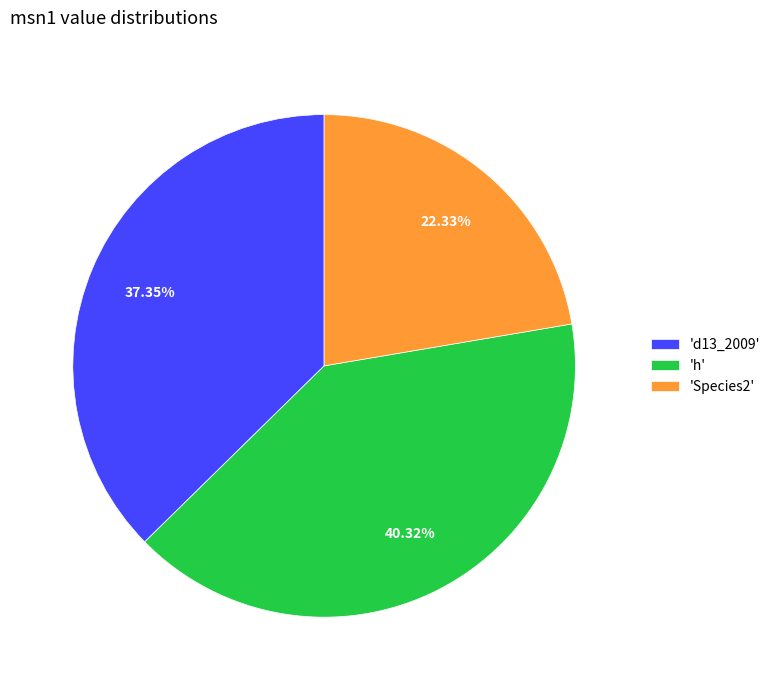

Which has a higher value, 'd13_2009' or 'h'?

'h'